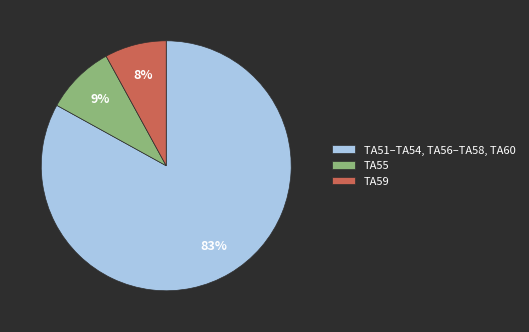

Do TA59 and TA51–TA54, TA56–TA58, TA60 together represent more than half of the pie?

Yes